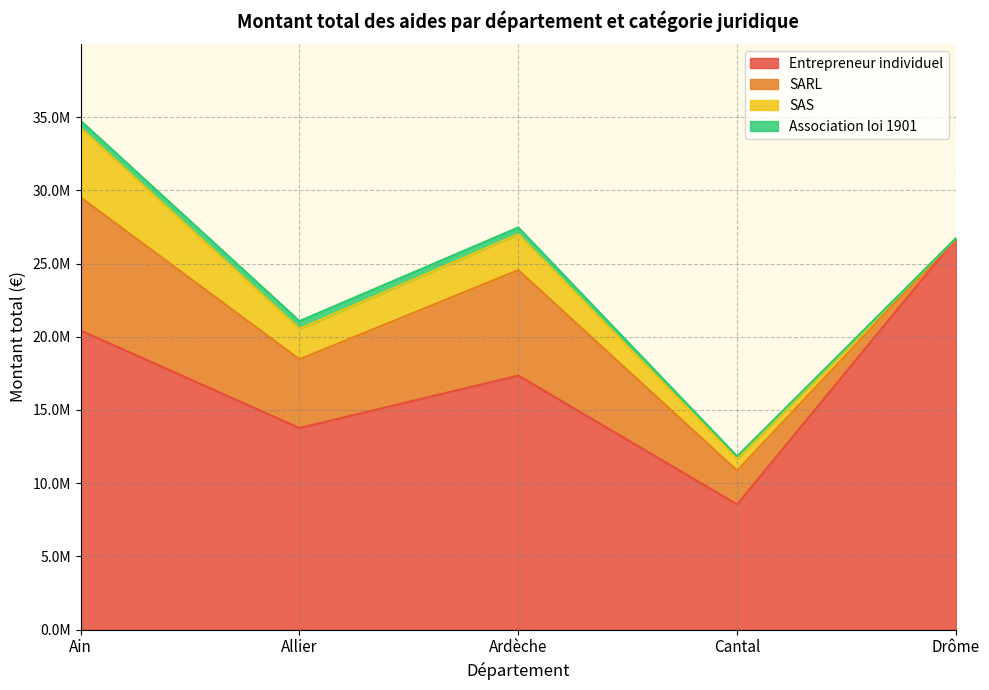

At which label does SARL reach its peak?

Ain